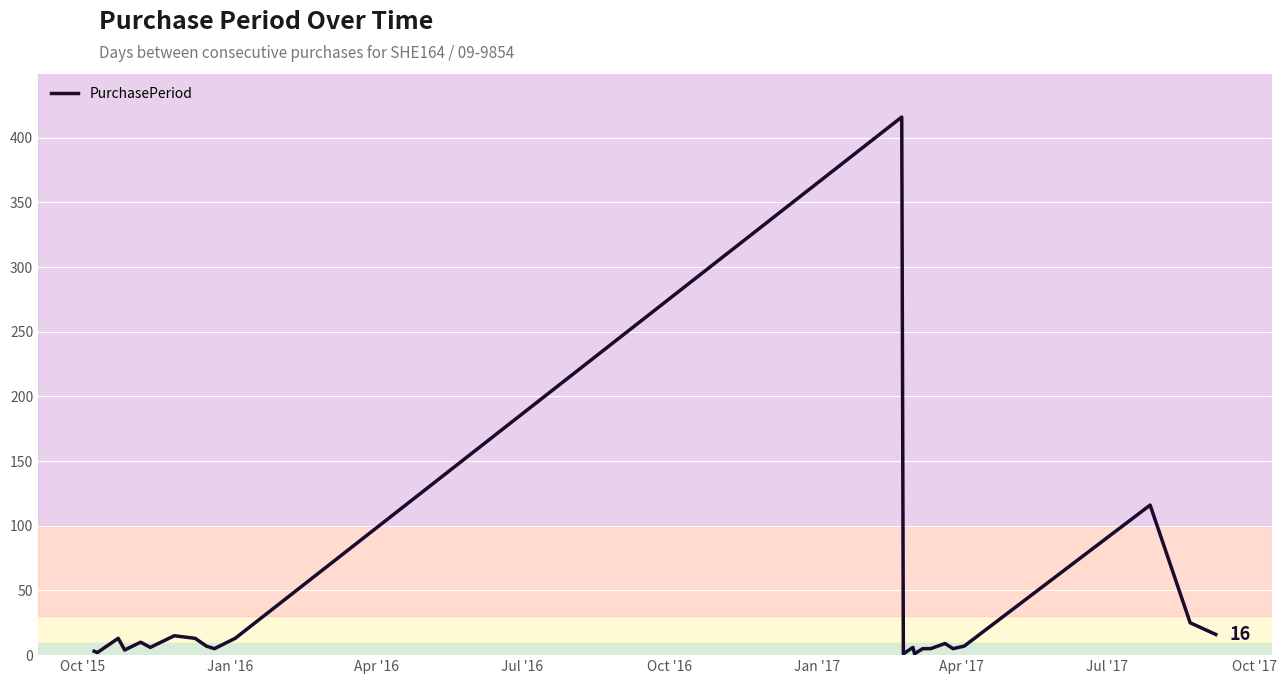

What is the maximum value shown in the chart?

416